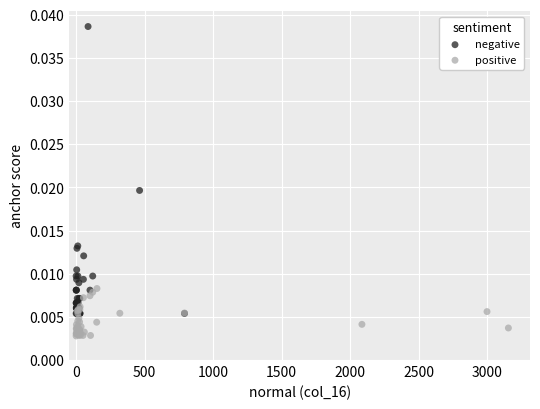

What are all the series names shown in the legend?

negative, positive